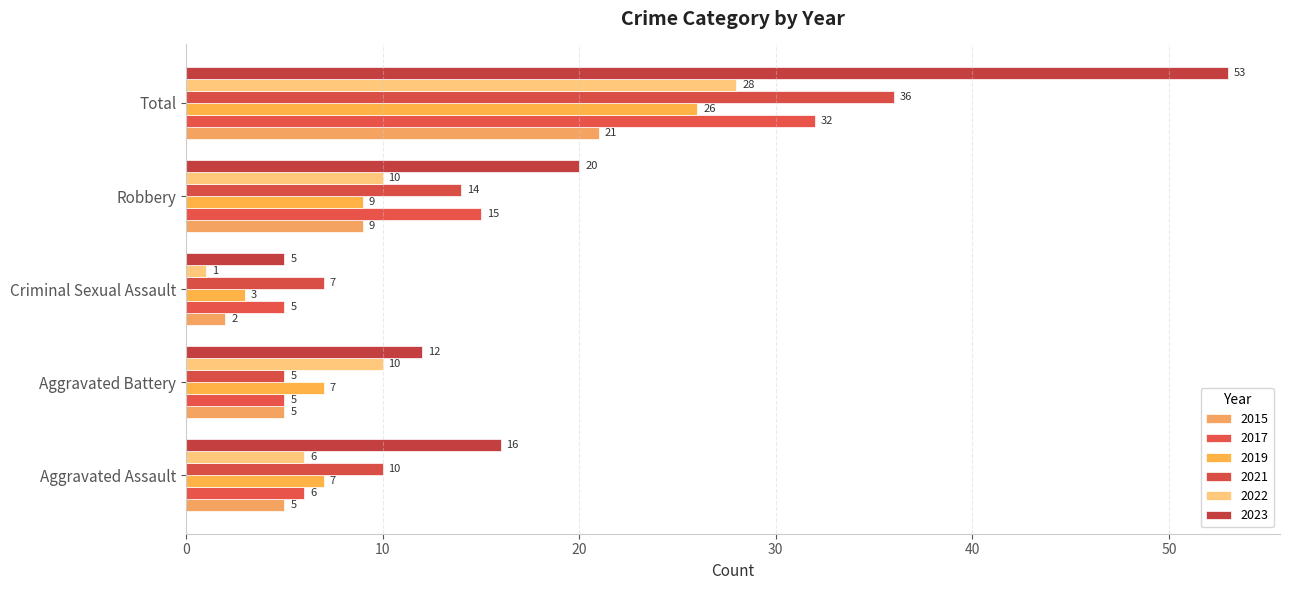

What is the highest value of the 2015 series?

21